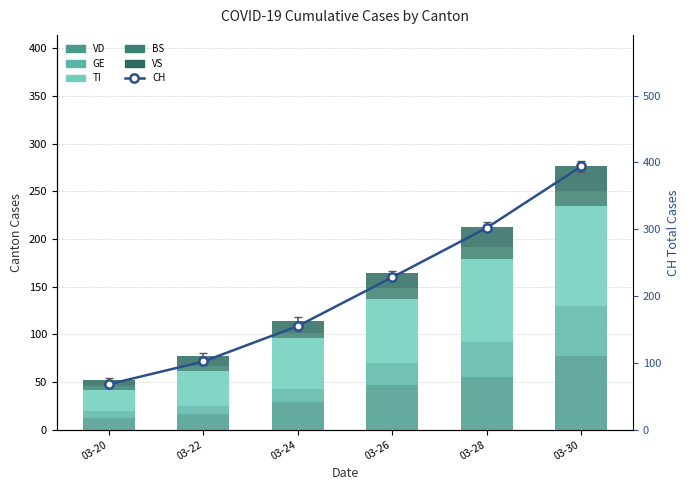

At which label is VS closest to 16?

03-26